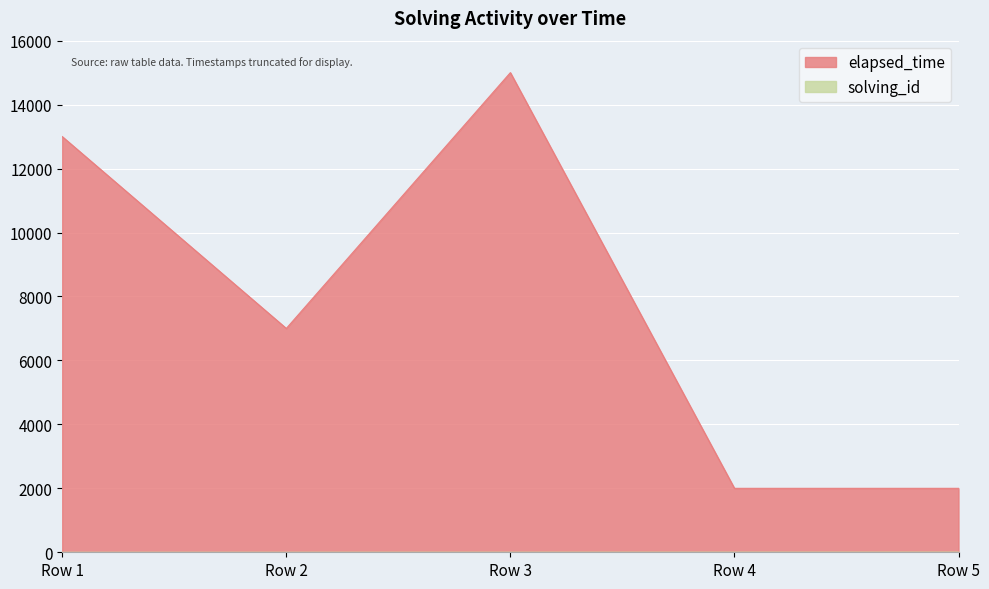

True or false: elapsed_time and solving_id cross at least once.

False